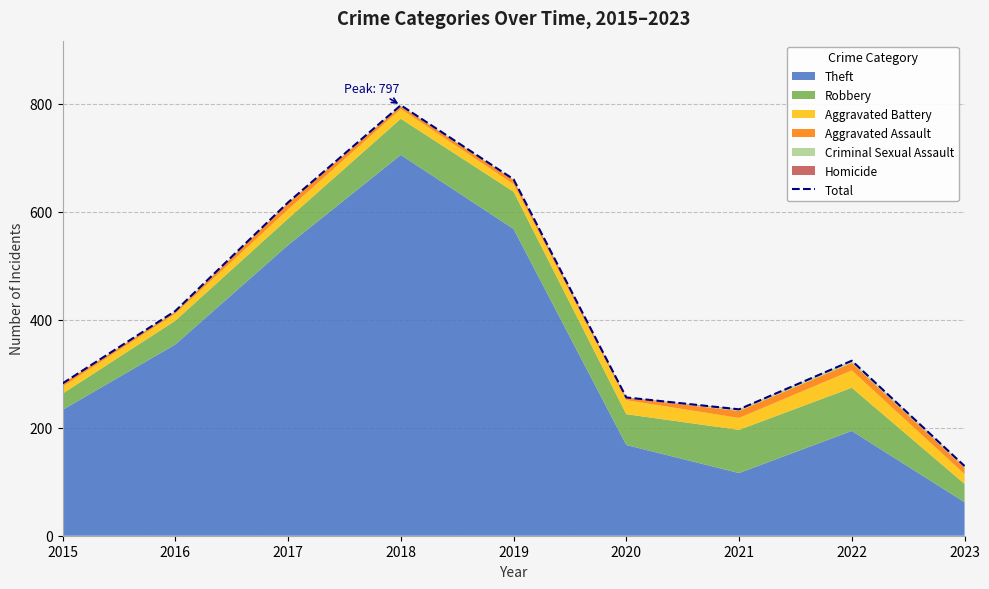

List the labels in order of value, largest first.

2018, 2019, 2017, 2016, 2022, 2015, 2020, 2021, 2023